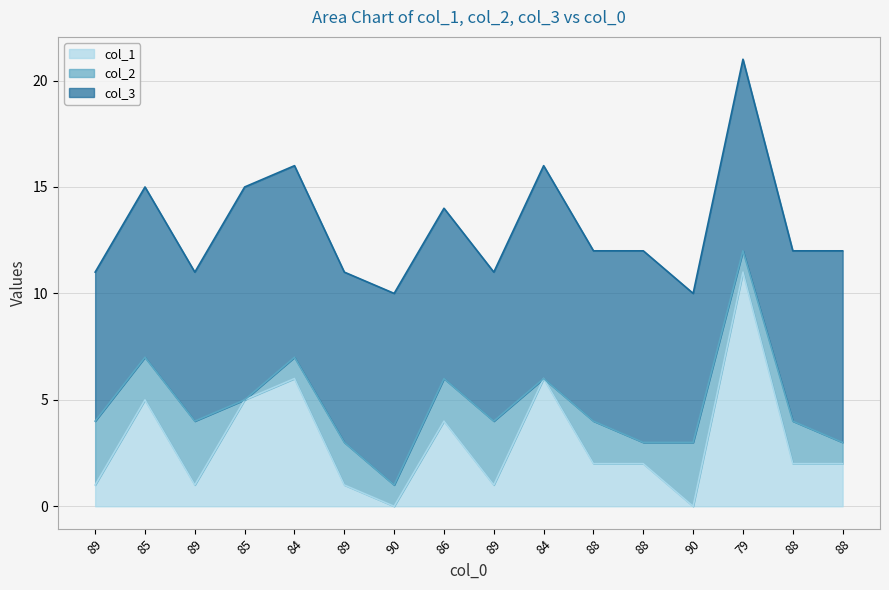

Is it true that col_2 equals 5 at 89?

False